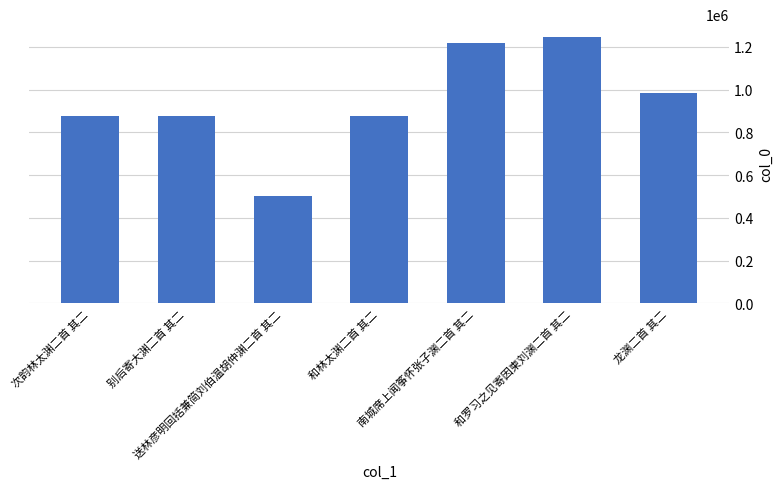

How many distinct data groups are displayed?

1